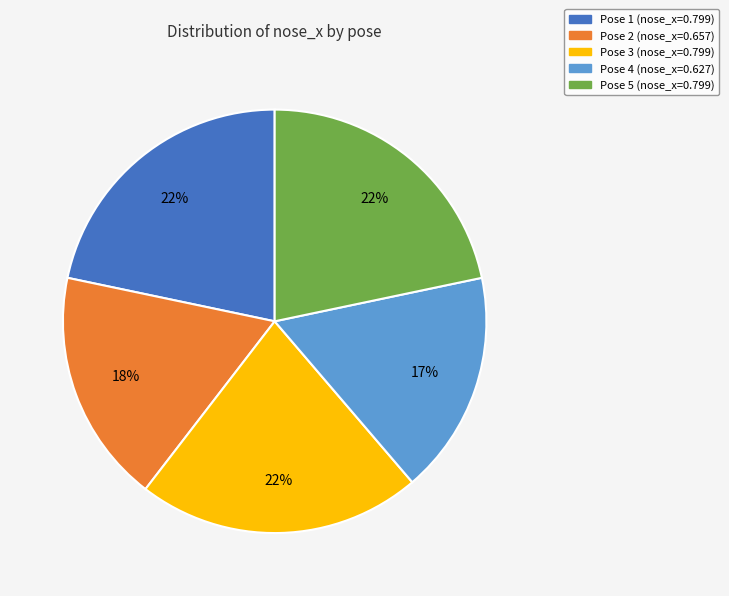

Does any single category account for the majority?

No